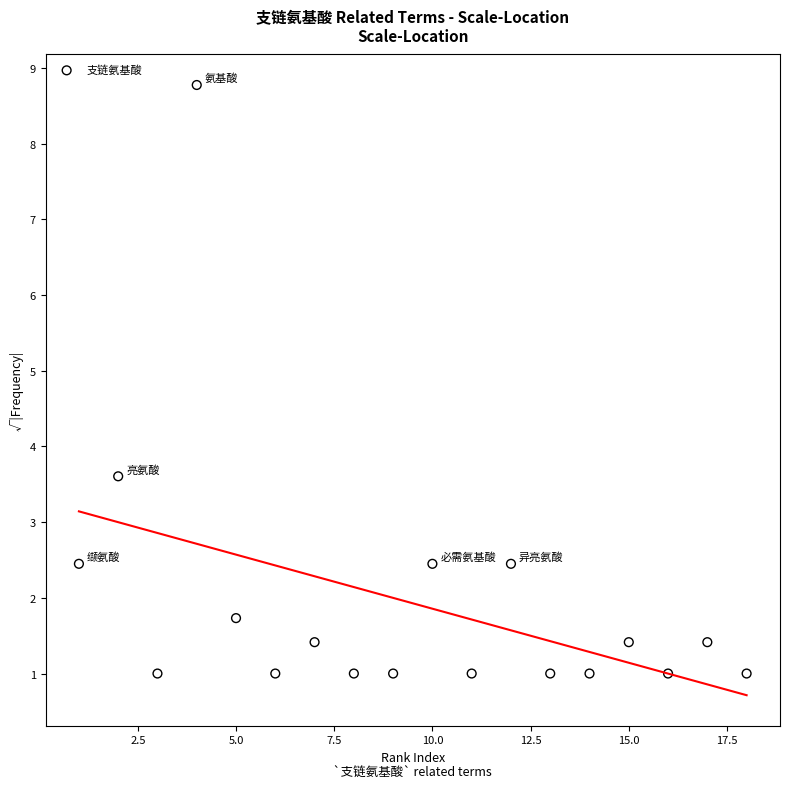

What is the range of Y values (max minus min)?

7.8